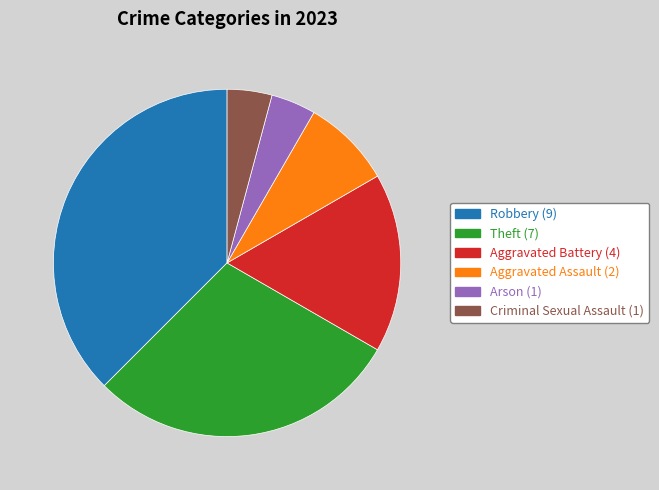

Combined, do Arson and Aggravated Assault account for over 50%?

No